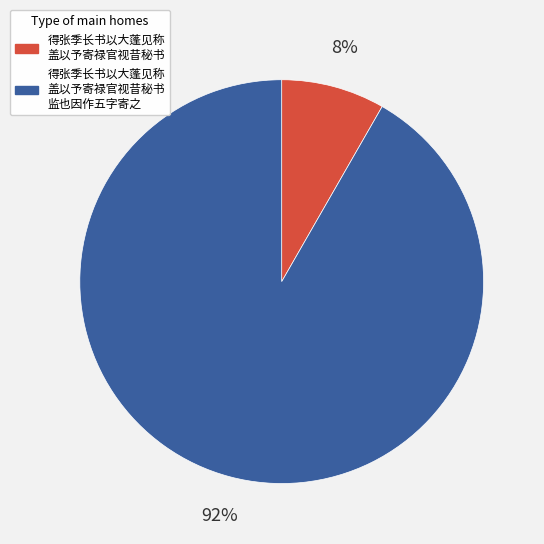

How many segments does this pie chart have?

2